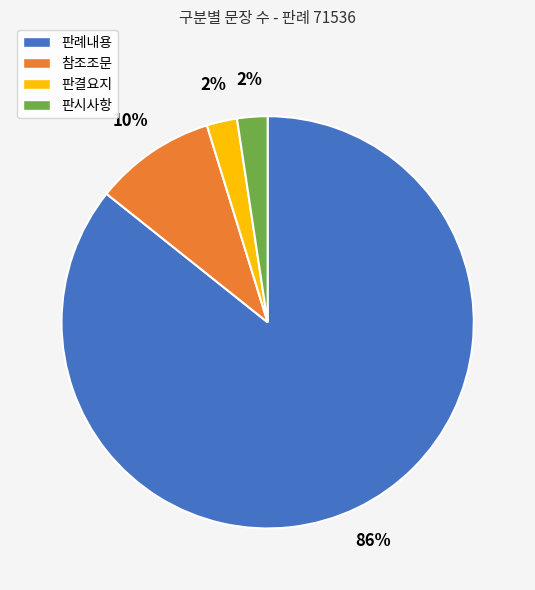

Which slice is the largest?

판례내용